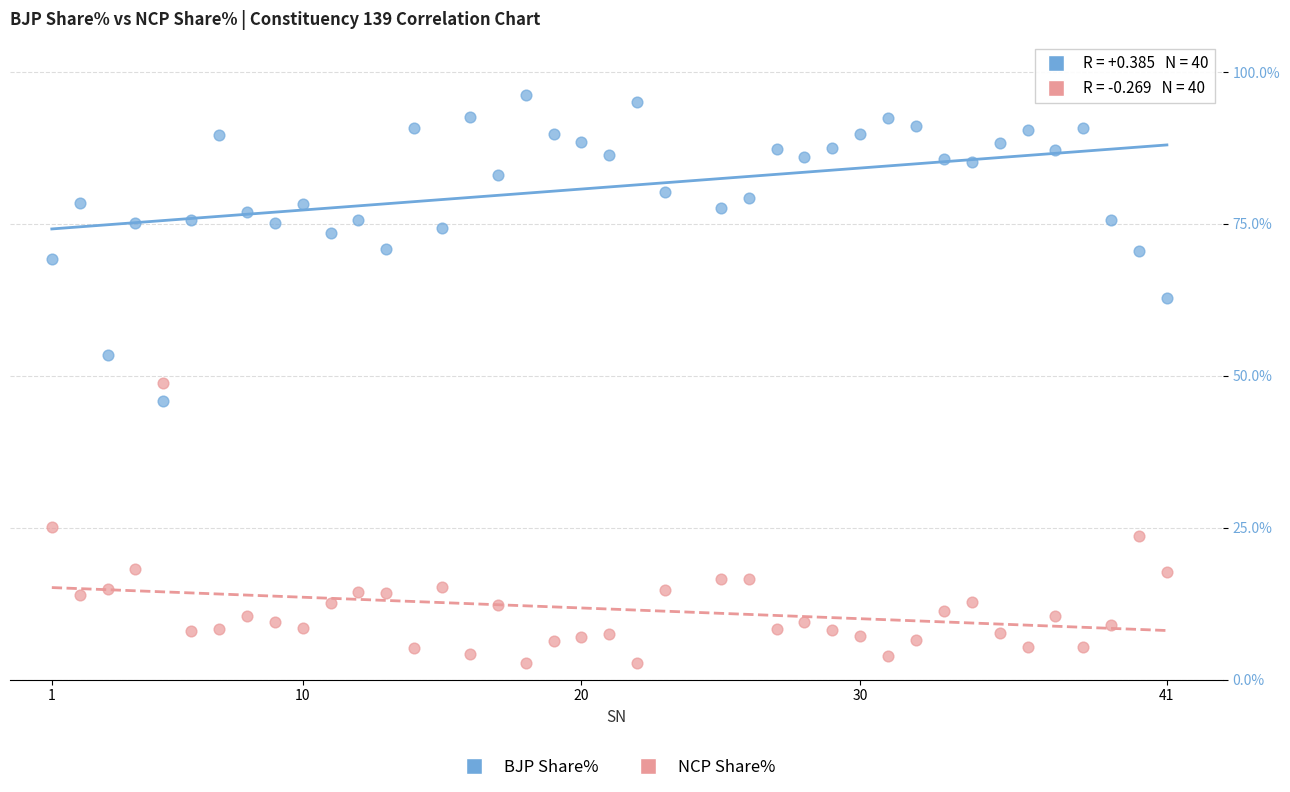

Across all data points, what is the range of X values (max minus min)?

40.0